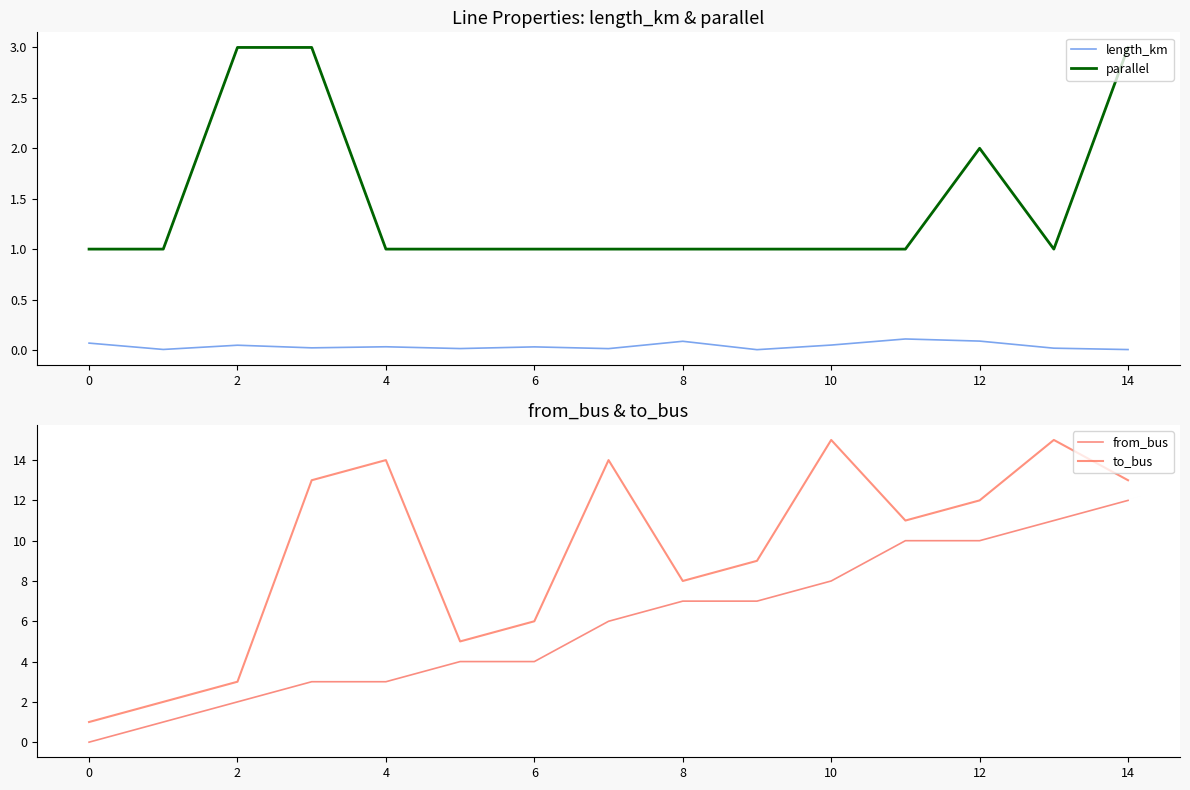

Which series has the largest total across all categories?

to_bus